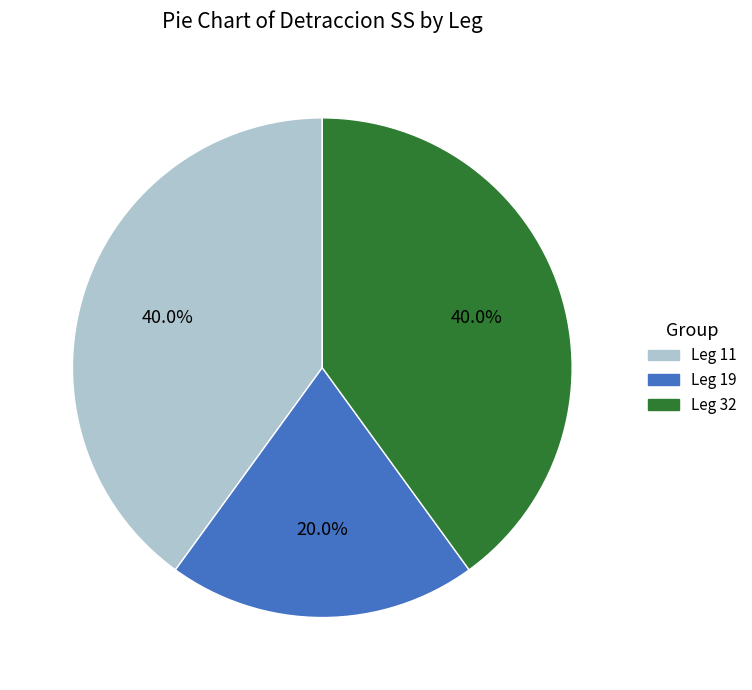

What percentage do Leg 11 and Leg 19 together represent?

60.0%